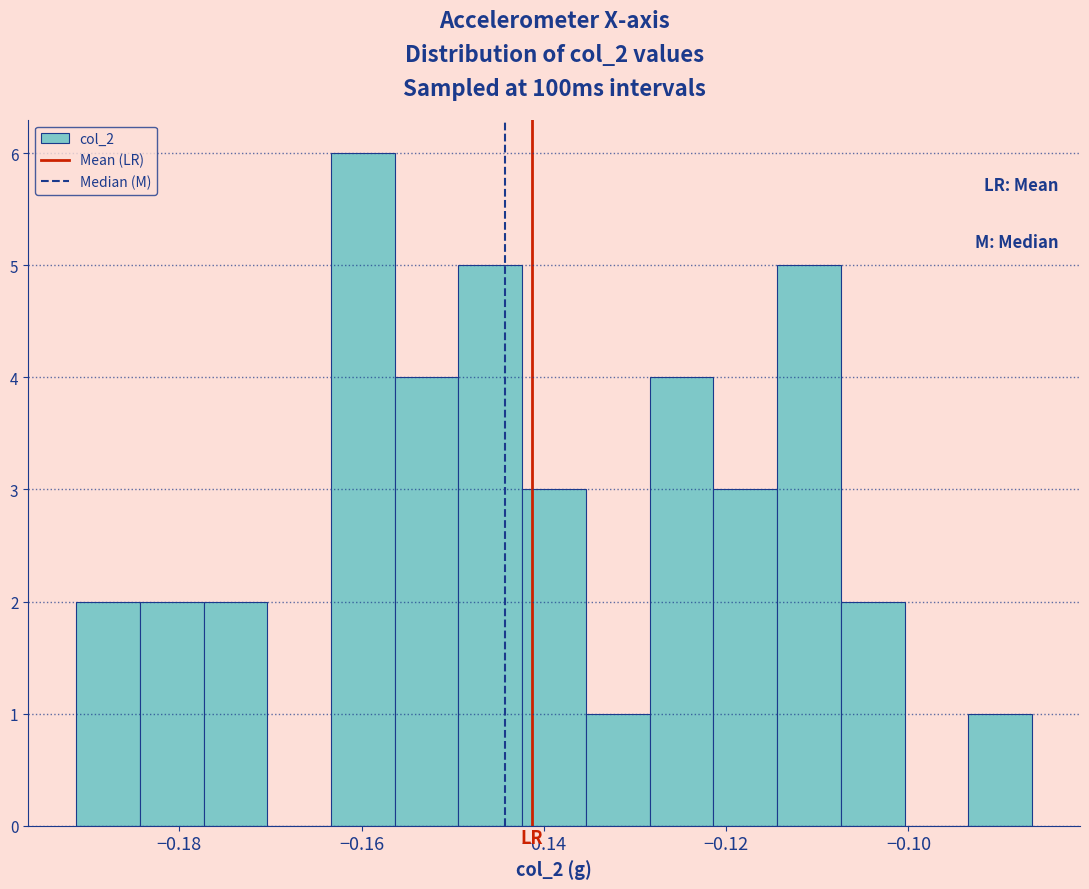

Around what value on the x-axis is the tallest bar? Give the approximate position of its centre, as read against the axis.

-0.160